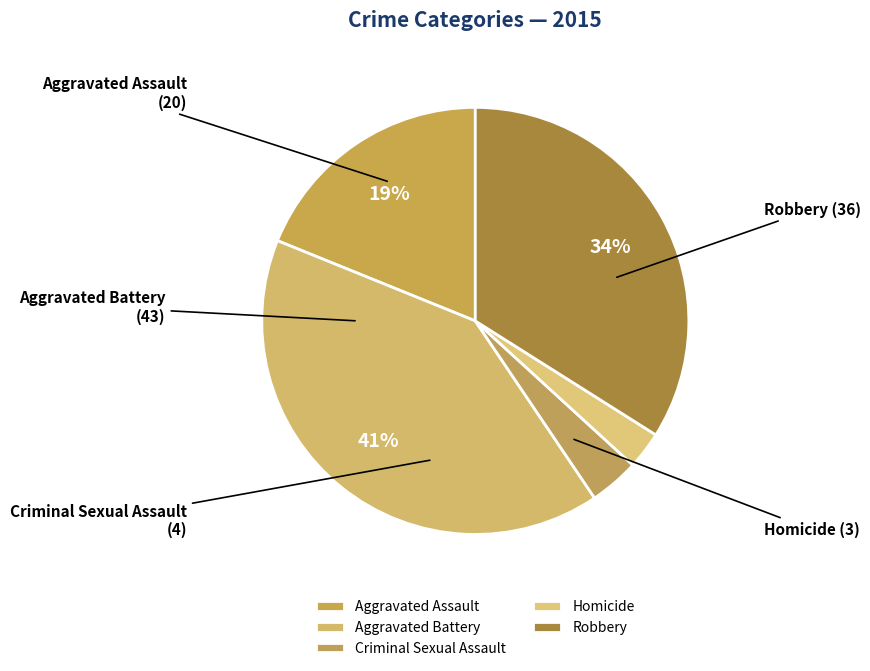

To the nearest percent, what is the difference between the largest and smallest slice percentages?

38%